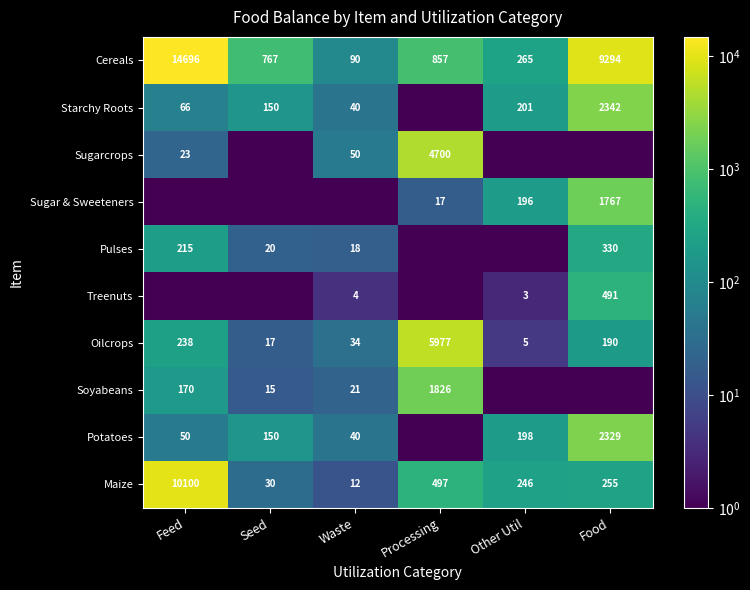

True or false: Oilcrops has a value of 5977.0 at Processing.

True